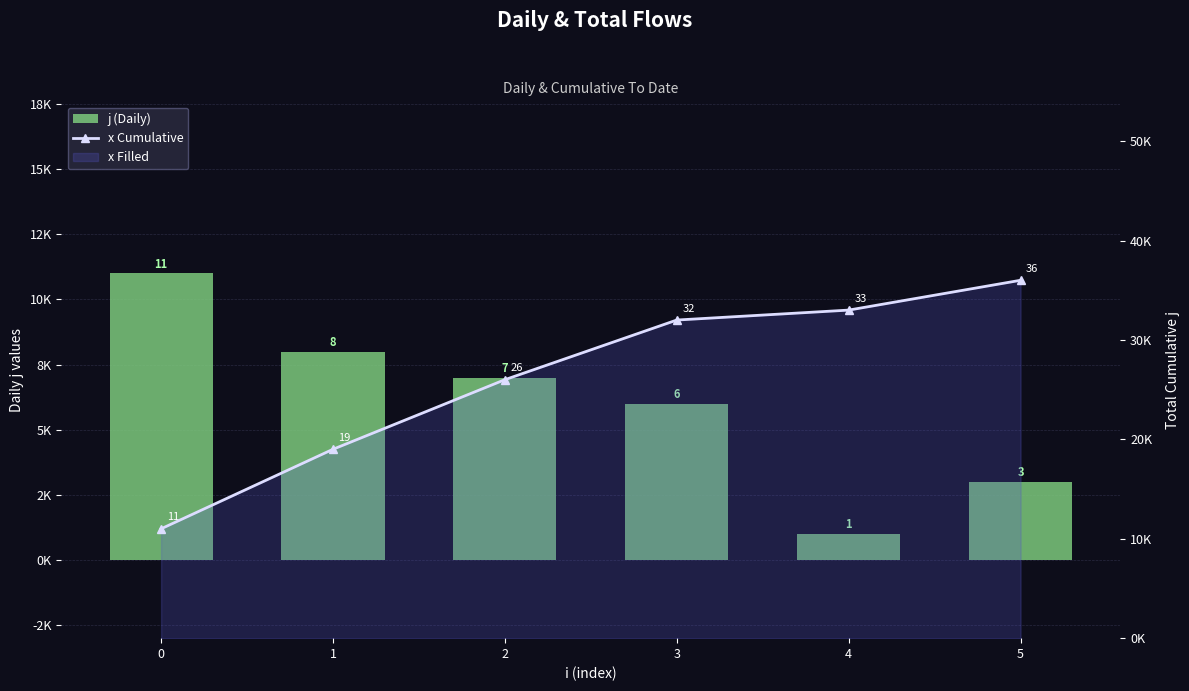

How many data points in j (Daily) are above 7?

2